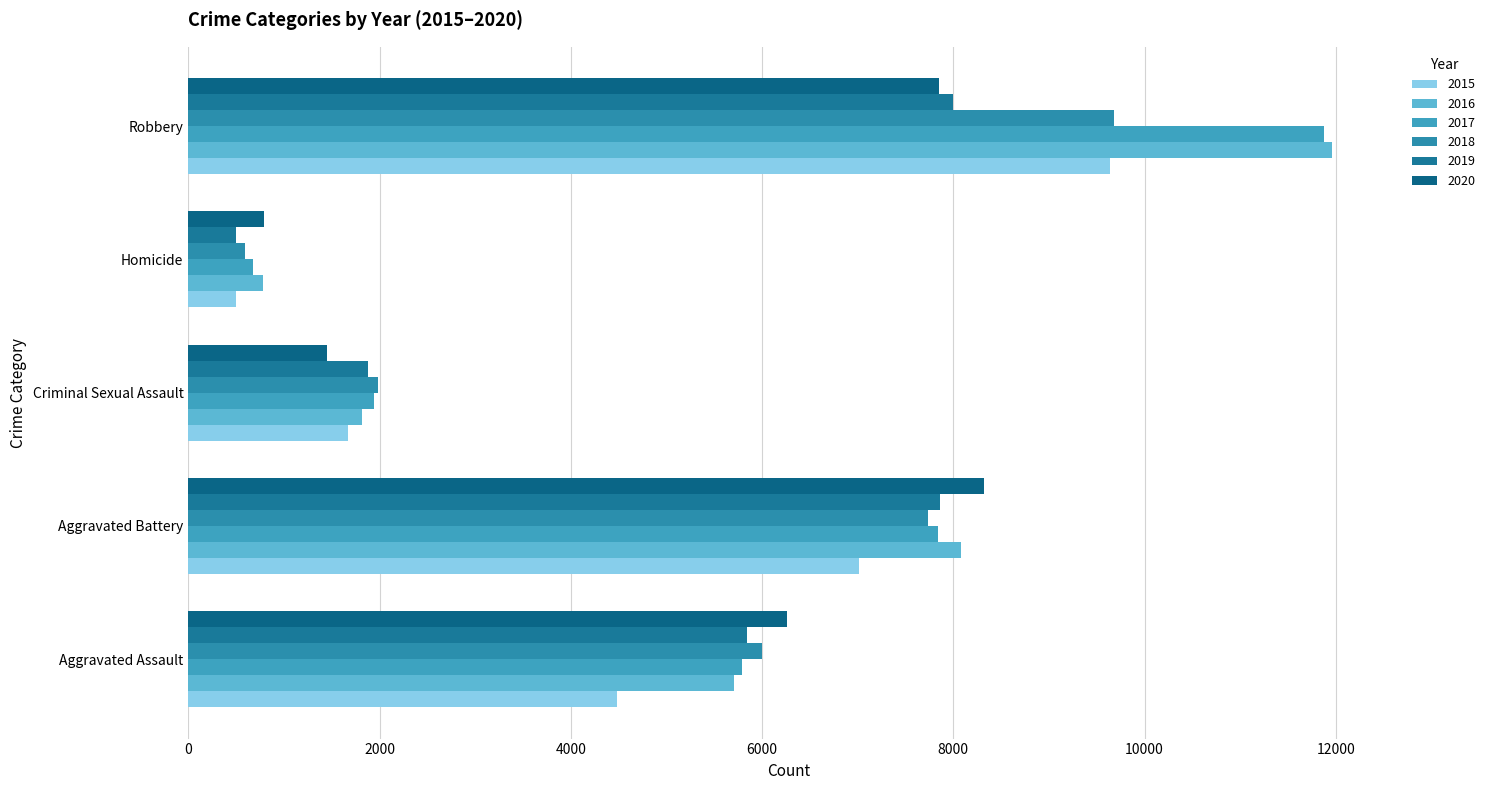

What position from the right is Aggravated Assault?

5